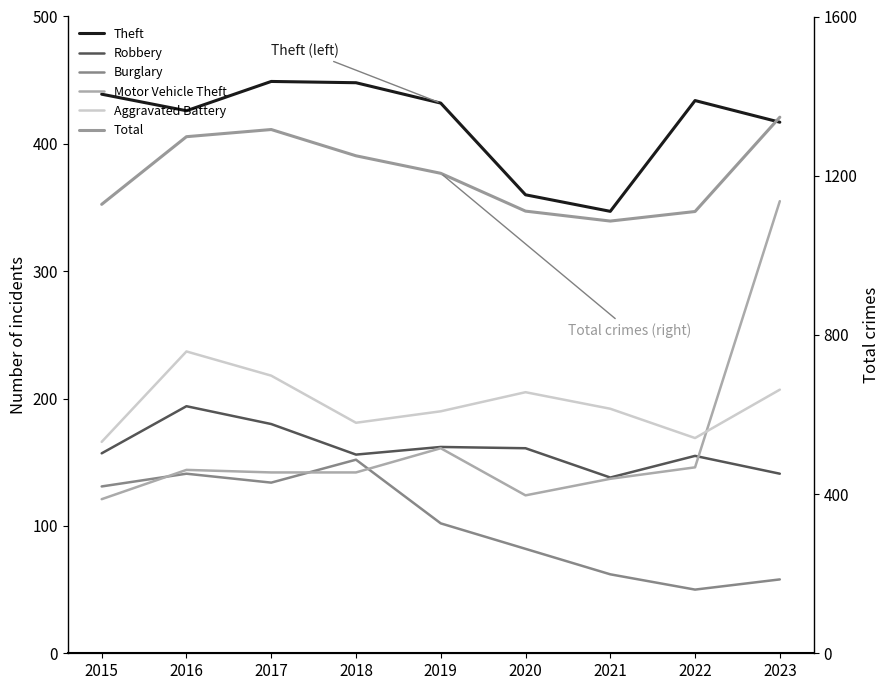

Which series has the largest total across all categories?

Total